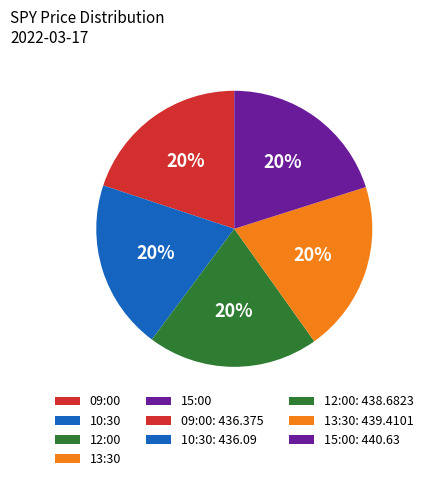

Does any single category account for the majority?

No